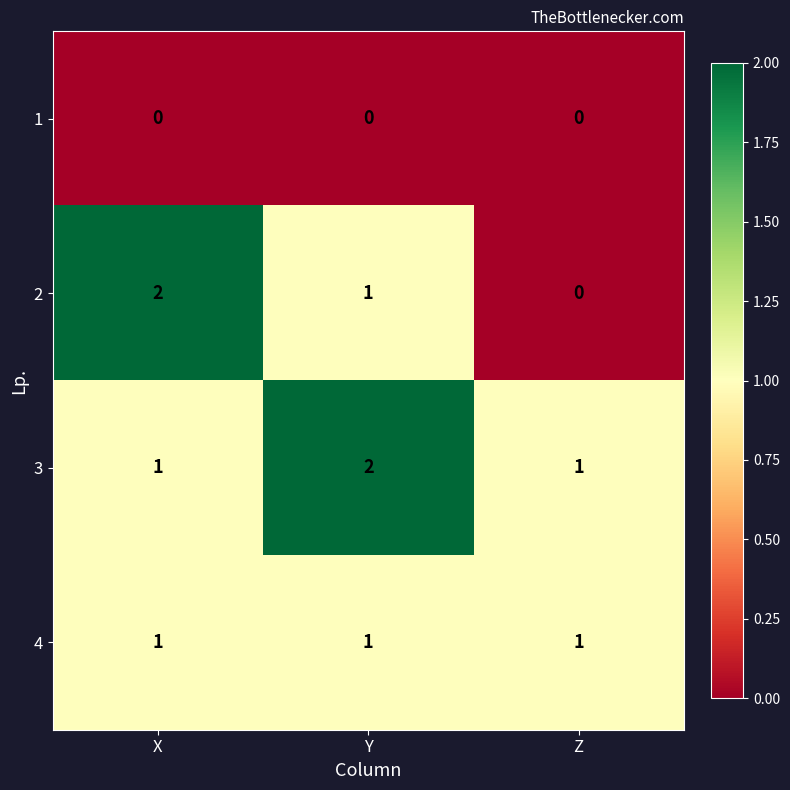

What is the total value across all series at Y?

4